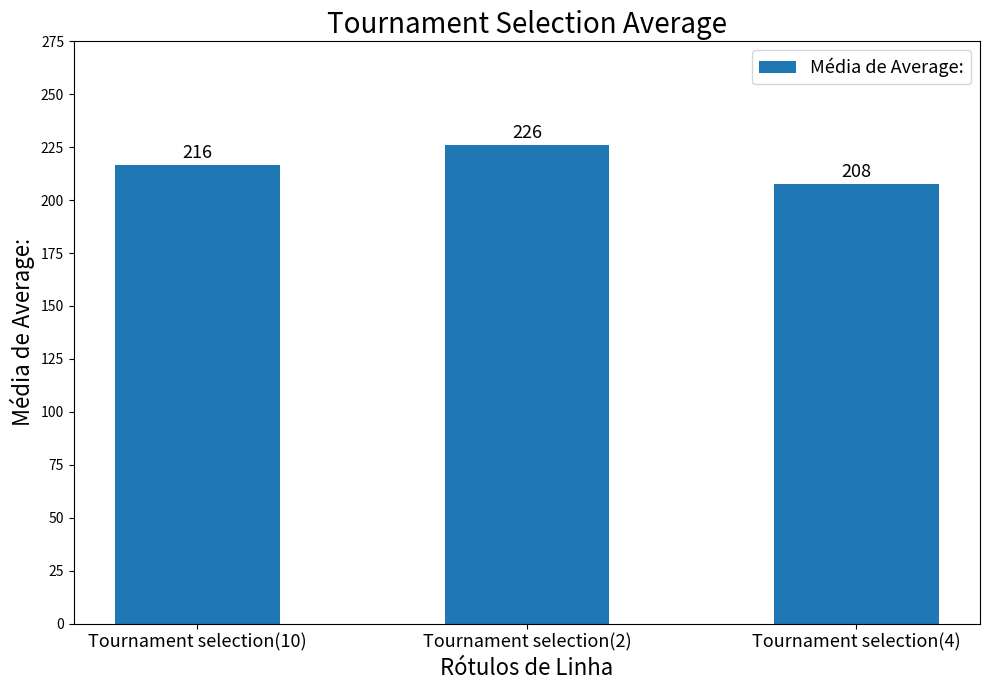

Is it true that the value at Tournament selection(2) is 326.5?

False